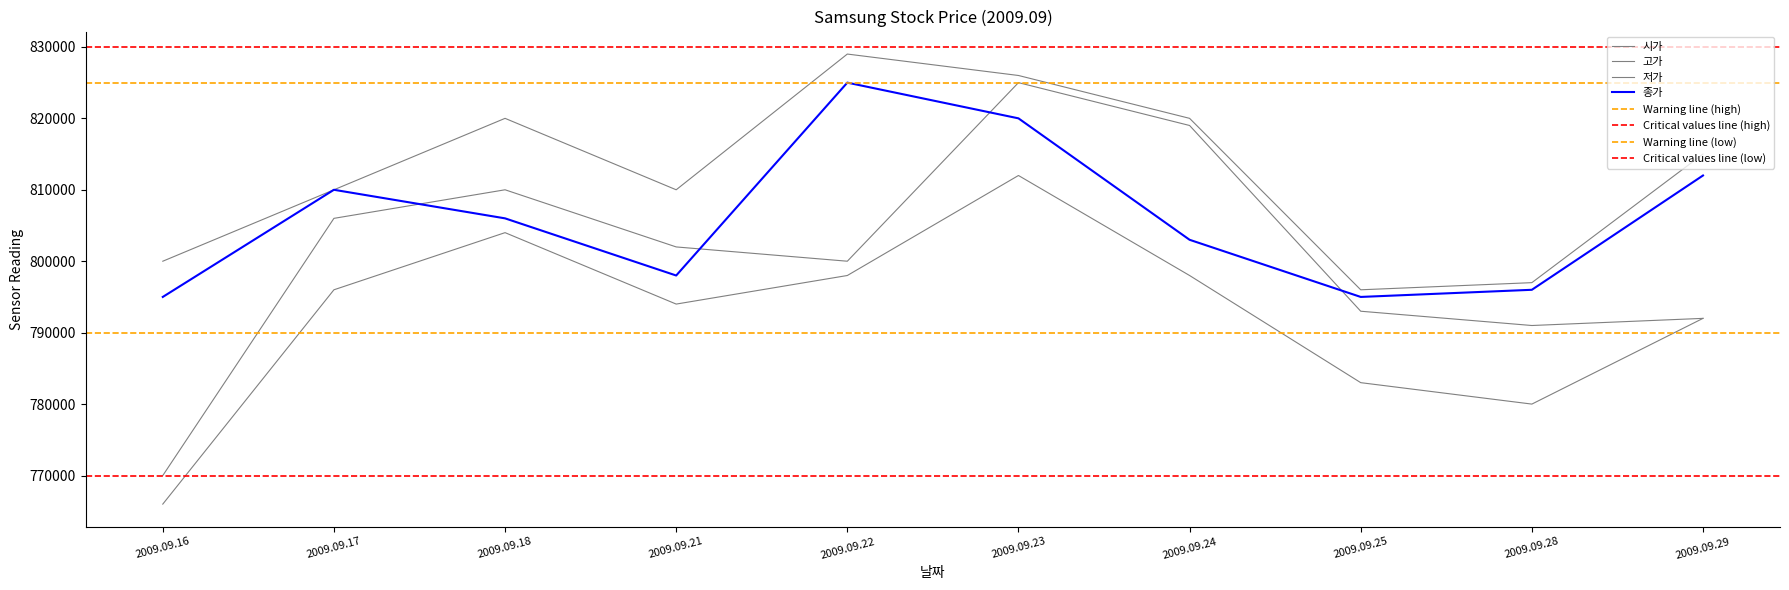

What is the sum of all 저가 values?

7923000